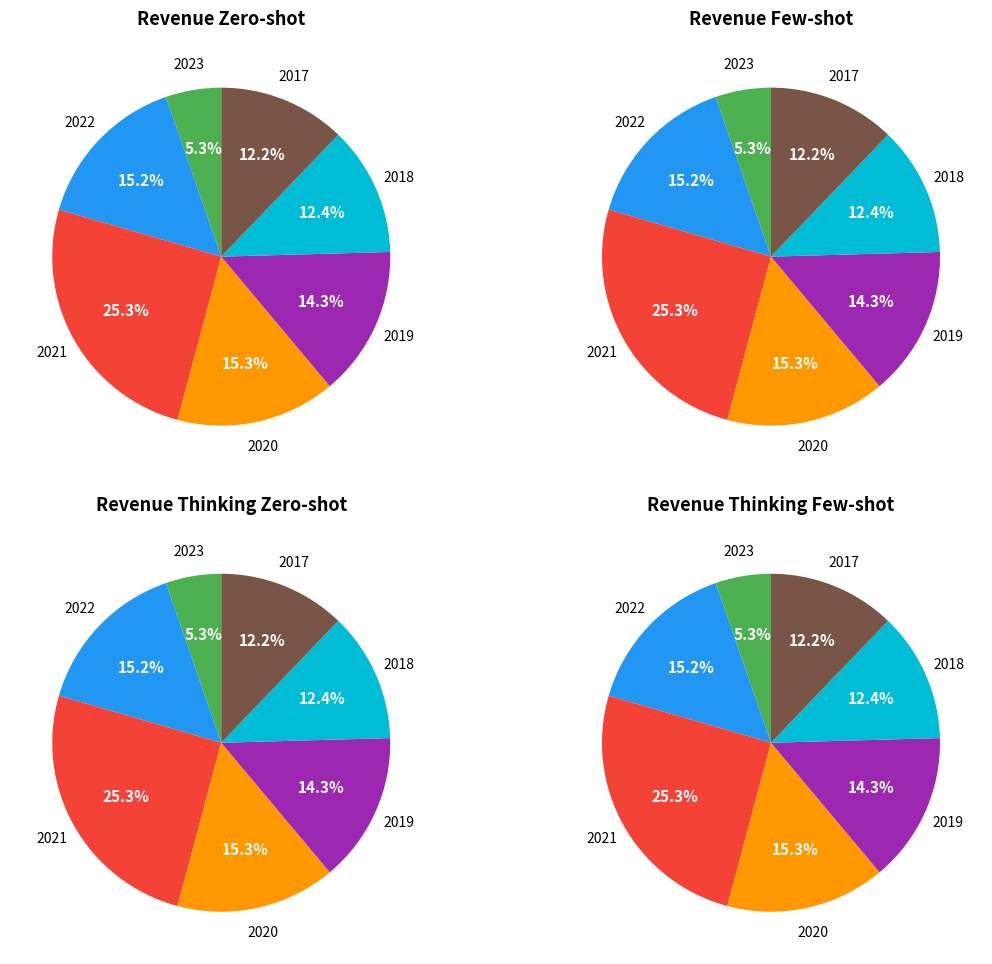

Is there any slice that represents more than half of the pie?

No